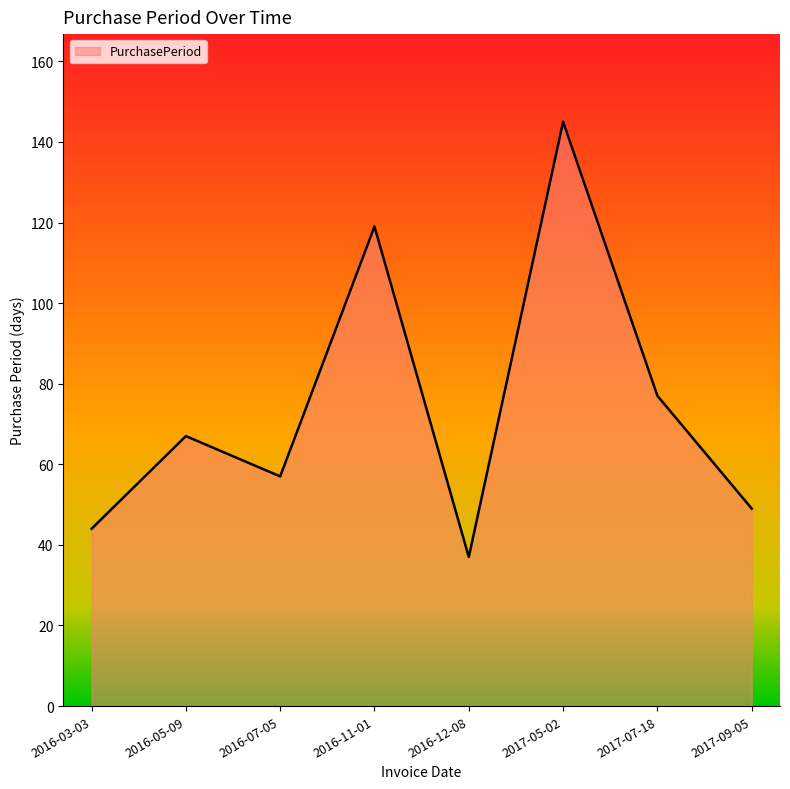

What position from the left is 2016-12-08?

5